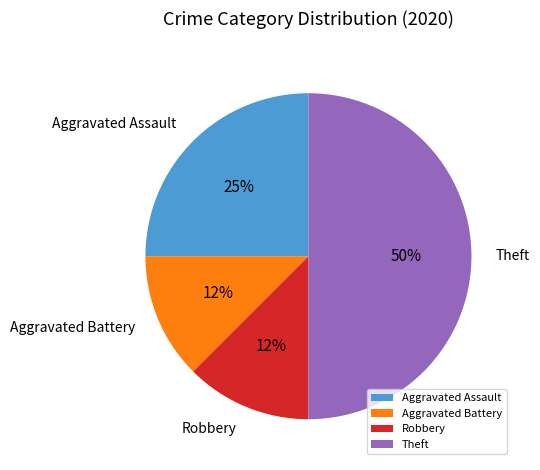

Is Robbery the majority of the pie?

No